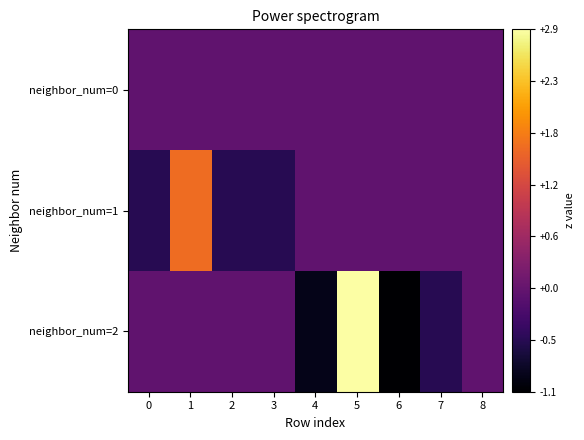

What is the total value across all series at 7?

-0.5